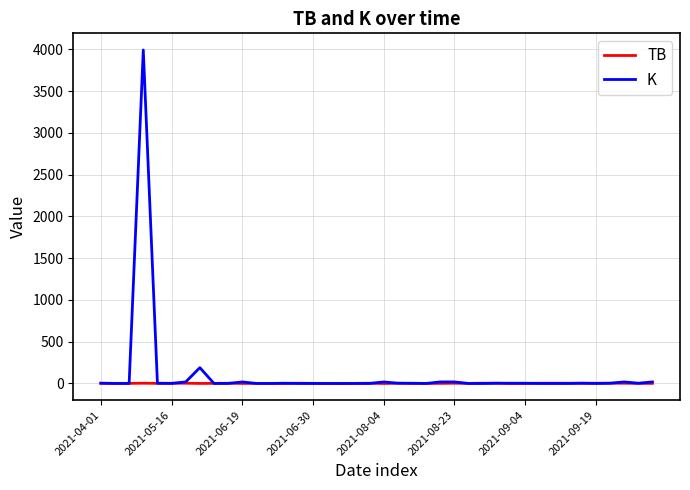

How many lines are shown in the chart?

2